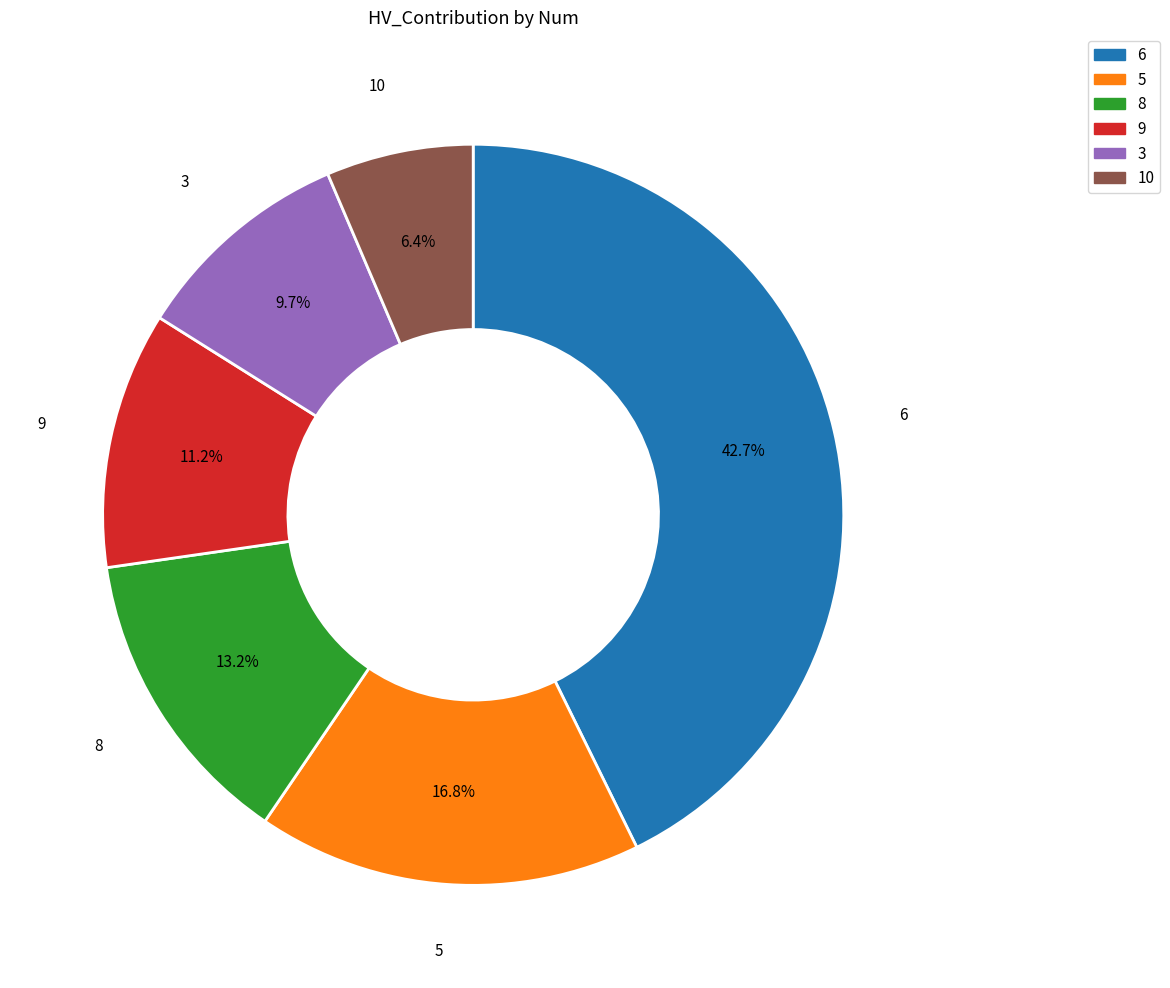

True or false: 10 accounts for 1% of the total.

False